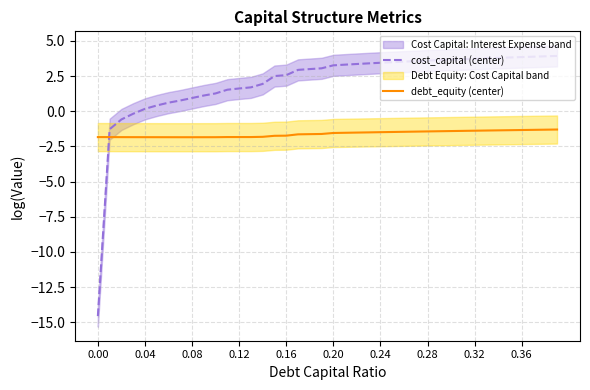

Which series ends up on top after the final intersection of cost_capital (center) and debt_equity (center)?

cost_capital (center)